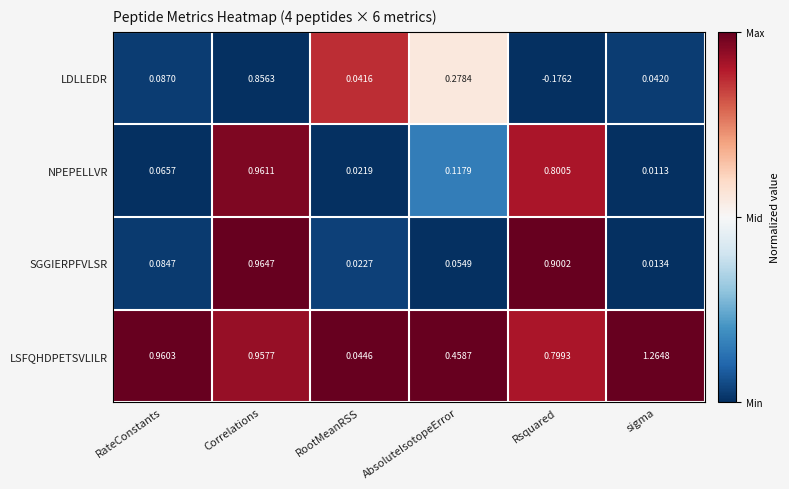

Which series has the largest total across all categories?

LSFQHDPETSVLILR